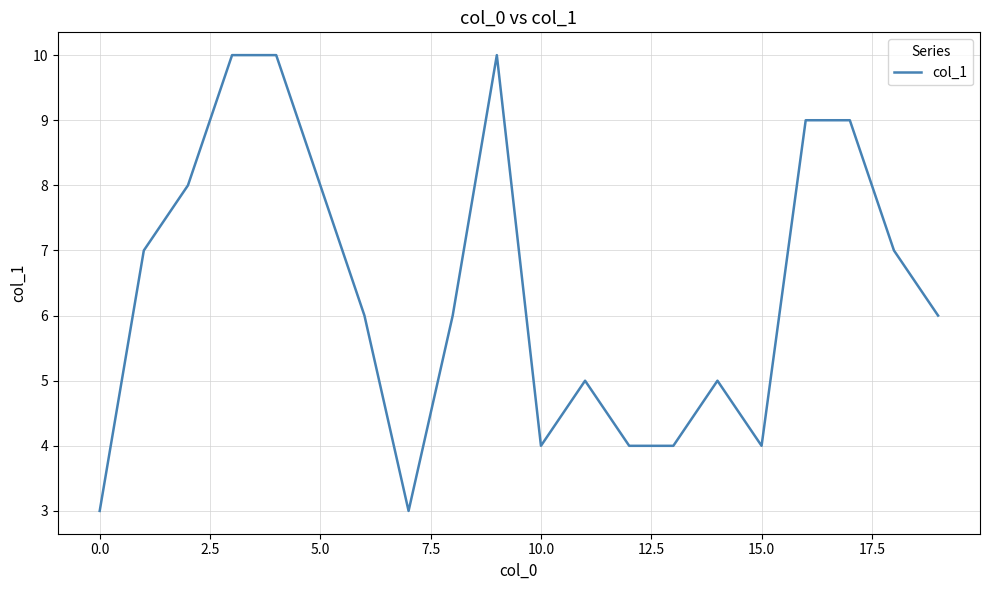

How many lines are shown in the chart?

1